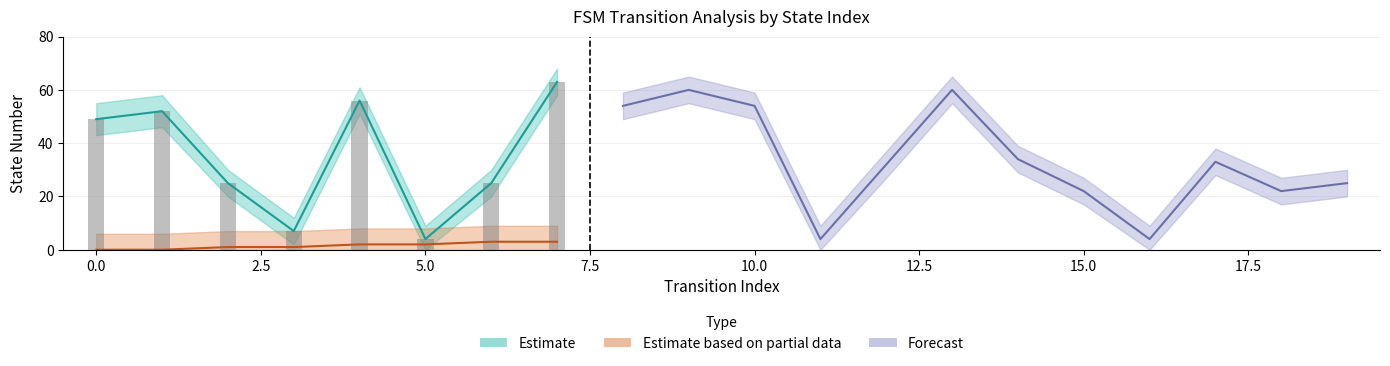

Reading left to right, transcribe all the data shown in this chart.

source_state: 0=0	1=0	2=1	3=1	4=2	5=2	6=3	7=3	8=4	9=4	10=5	11=5	12=6	13=6	14=7	15=7	16=8	17=8	18=9	19=9
destination_state: 0=49	1=52	2=25	3=7	4=56	5=4	6=25	7=63	8=54	9=60	10=54	11=4	12=32	13=60	14=34	15=22	16=4	17=33	18=22	19=25
destination_state_upper: 0=55	1=58	2=30	3=12	4=61	5=9	6=30	7=68	8=59	9=65	10=59	11=9	12=37	13=65	14=39	15=27	16=9	17=38	18=27	19=30
destination_state_lower: 0=43	1=46	2=20	3=2	4=51	5=0	6=20	7=58	8=49	9=55	10=49	11=0	12=27	13=55	14=29	15=17	16=0	17=28	18=17	19=20
source_state_upper: 0=6	1=6	2=7	3=7	4=8	5=8	6=9	7=9	8=10	9=10	10=11	11=11	12=12	13=12	14=13	15=13	16=14	17=14	18=15	19=15
source_state_lower: 0=0	1=0	2=0	3=0	4=0	5=0	6=0	7=0	8=0	9=0	10=0	11=0	12=0	13=0	14=0	15=0	16=0	17=0	18=0	19=0